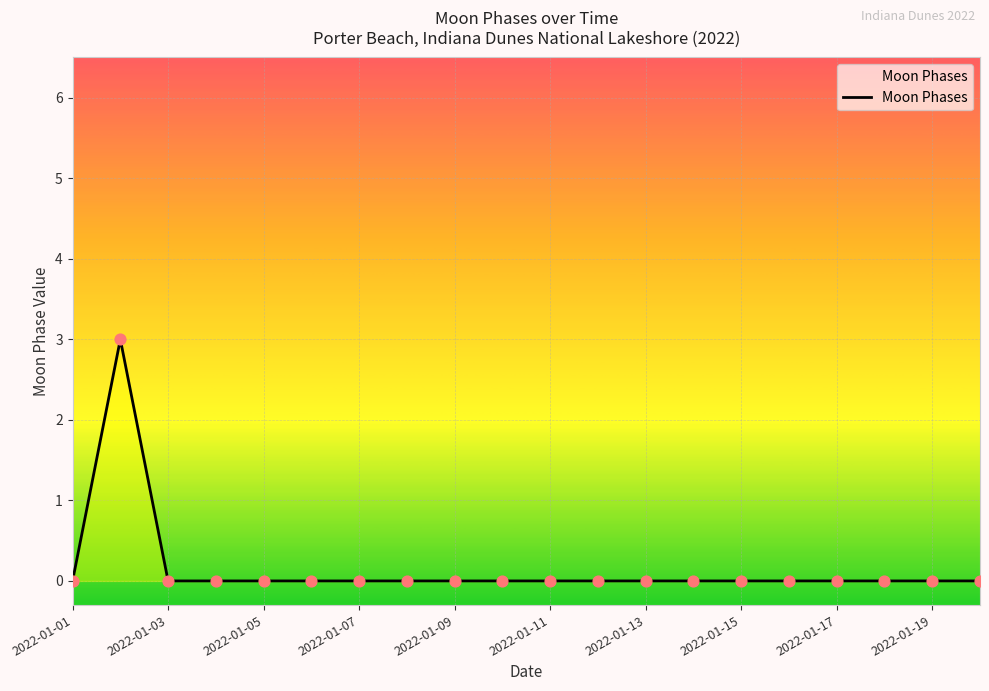

What is the difference between the maximum and minimum values?

3